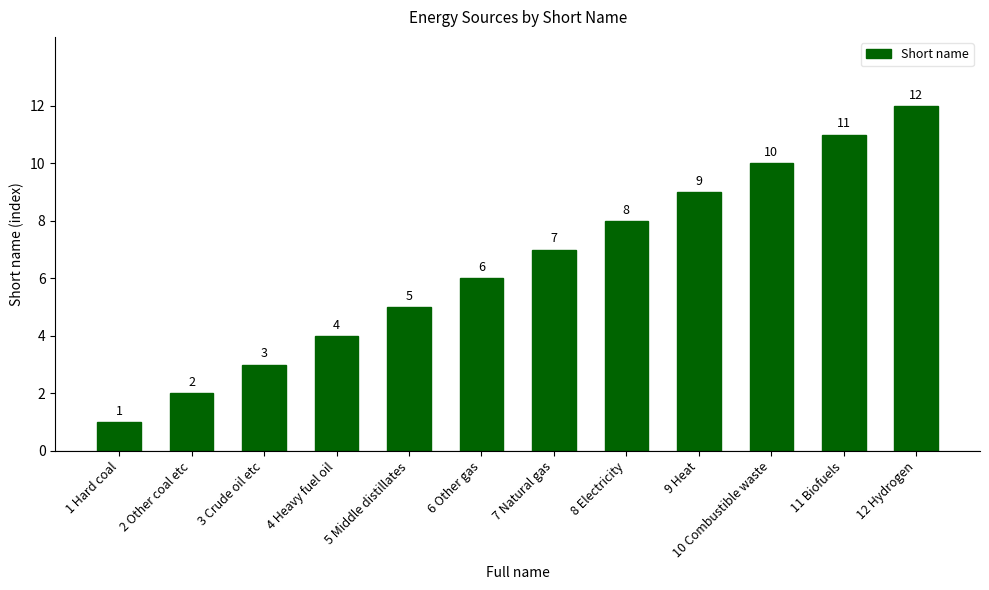

How many data points are less than 7?

6